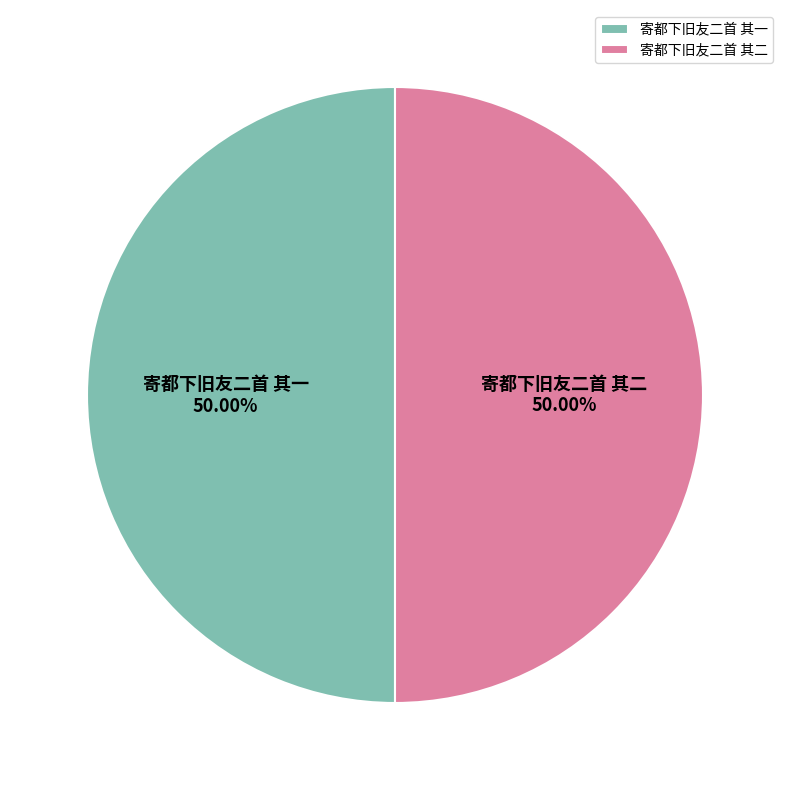

The 寄都下旧友二首 其二 slice represents 41% of the pie. True or false?

False